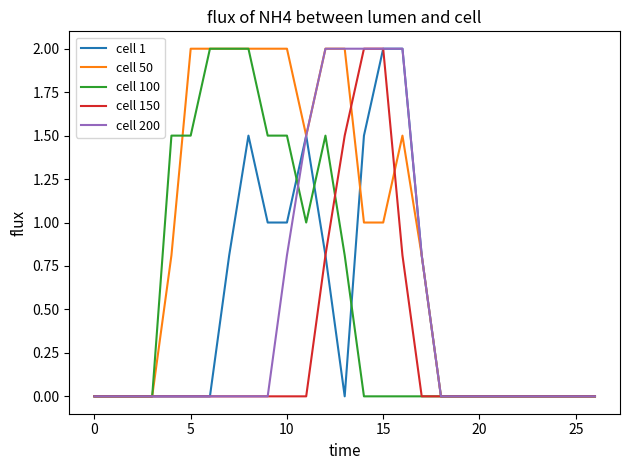

Which series has the largest total across all categories?

cell 50